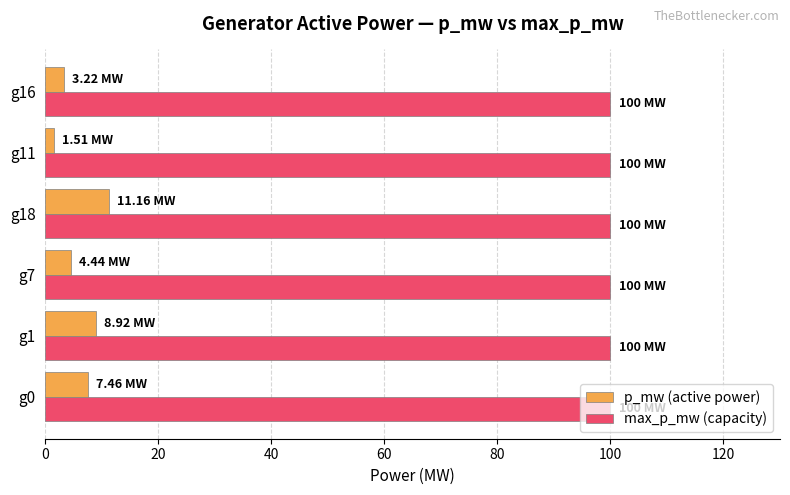

What is the total value across all series at g0?

107.5